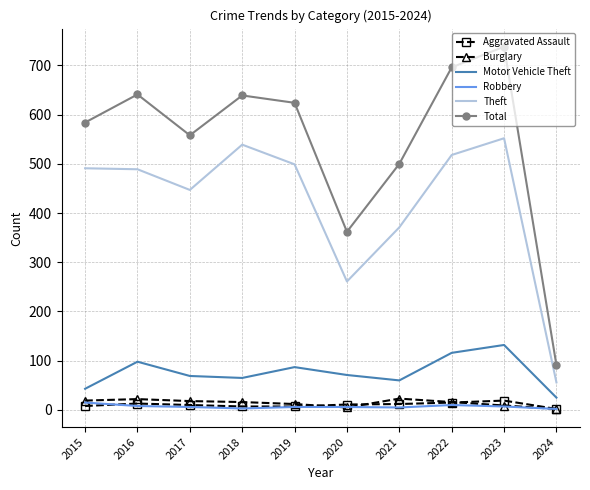

Which series has the largest total across all categories?

Total